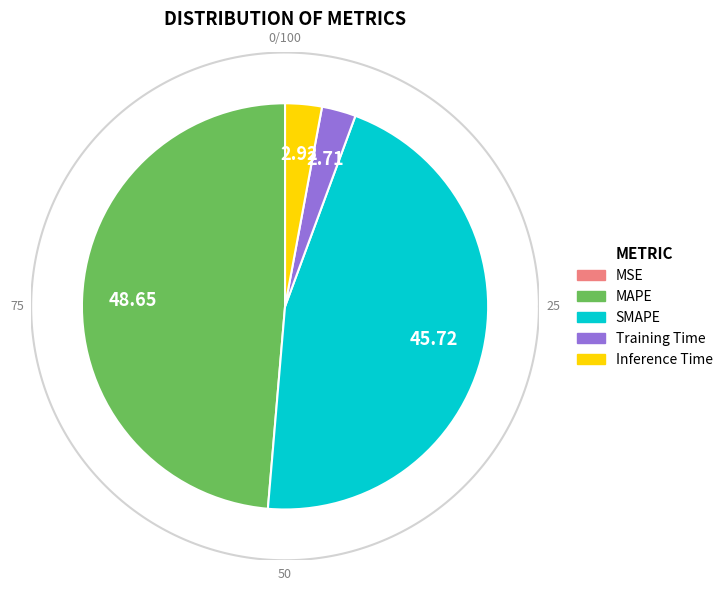

What is the smallest slice in the pie chart?

MSE